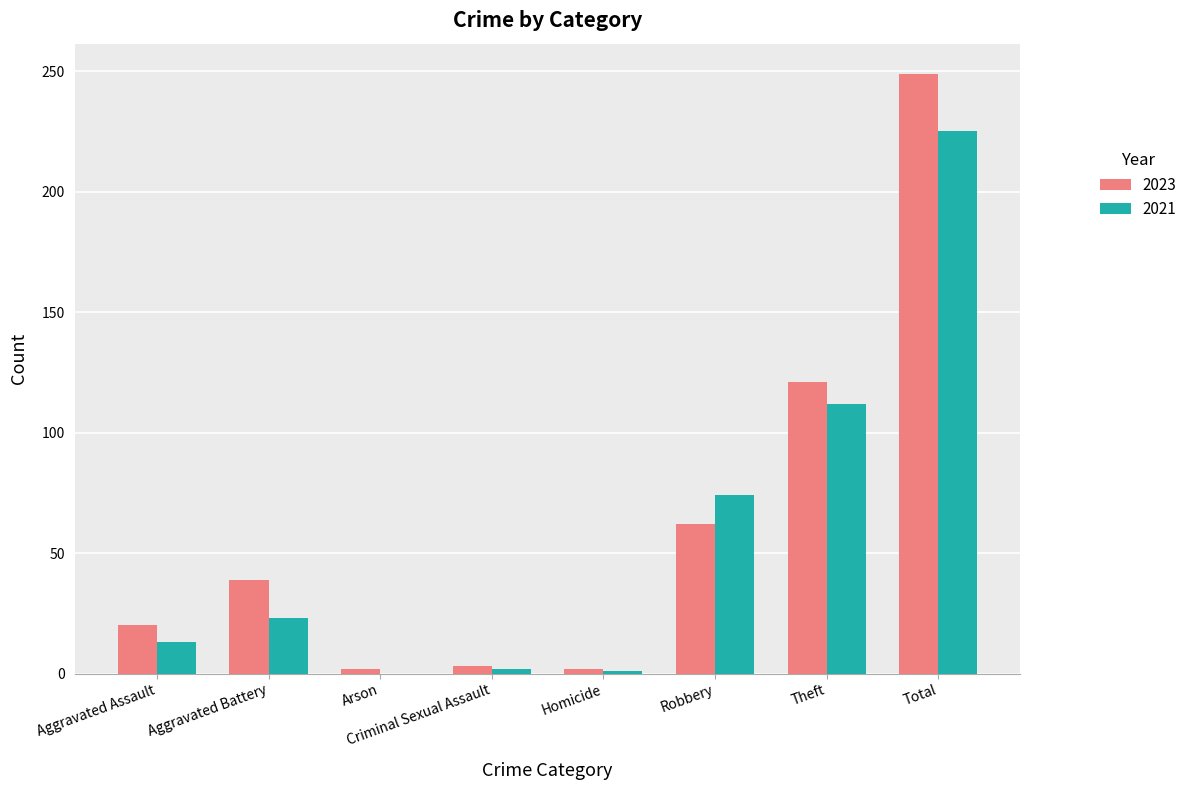

What is the sum of all 2021 values?

450